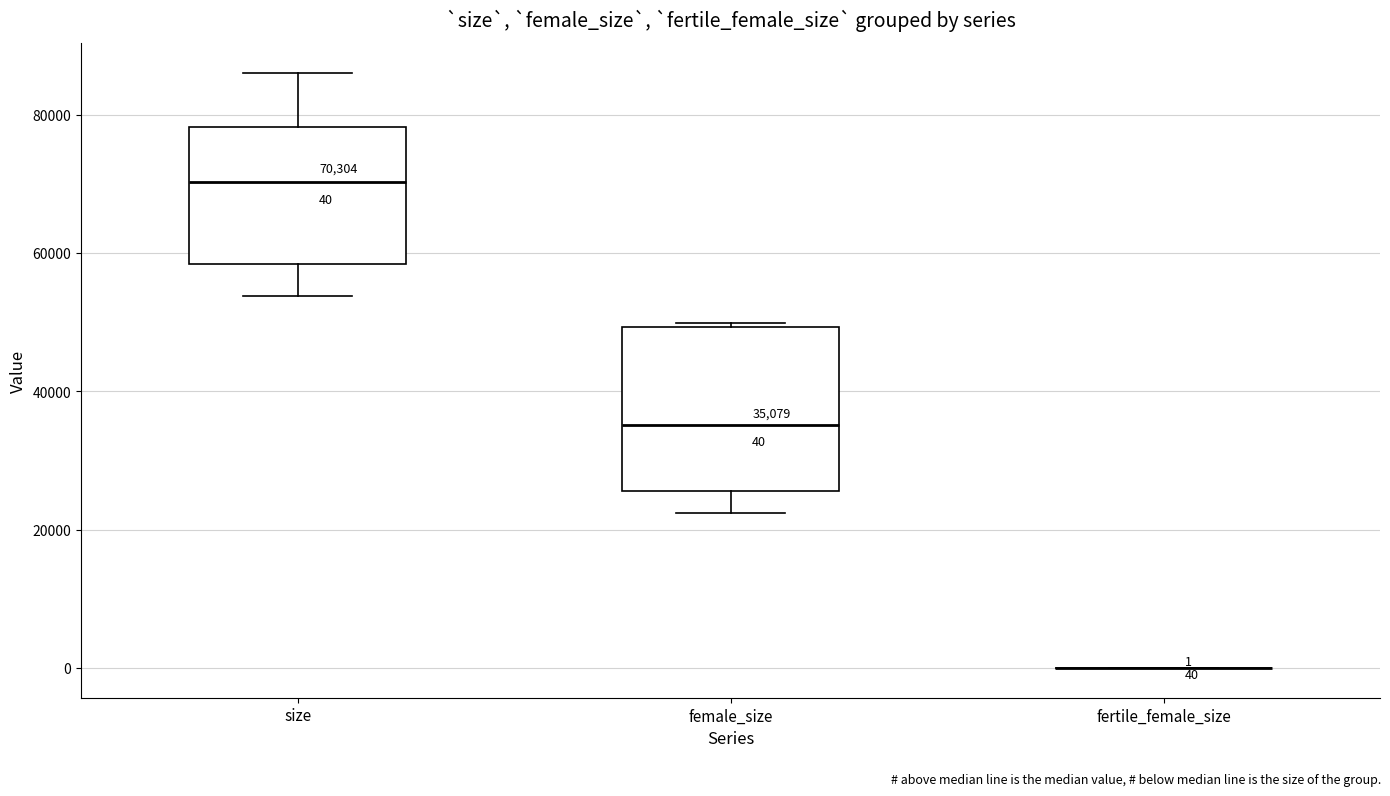

Comparing the boxes themselves (not the whiskers), which one is the tallest?

female_size